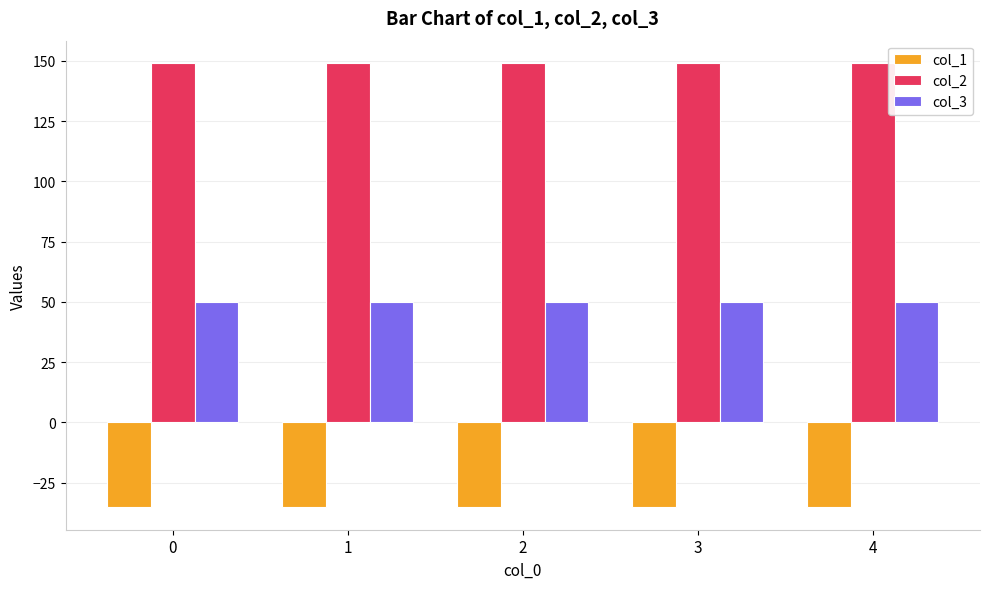

What is the spread (max minus min) of values at 3?

184.5